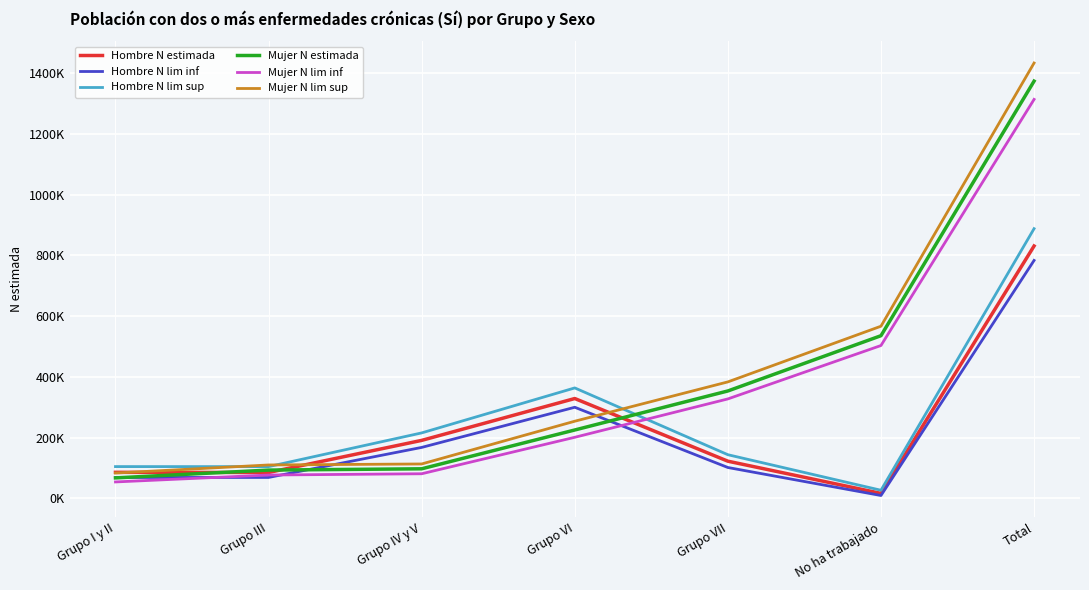

At which category is the sum across all series the highest?

Total